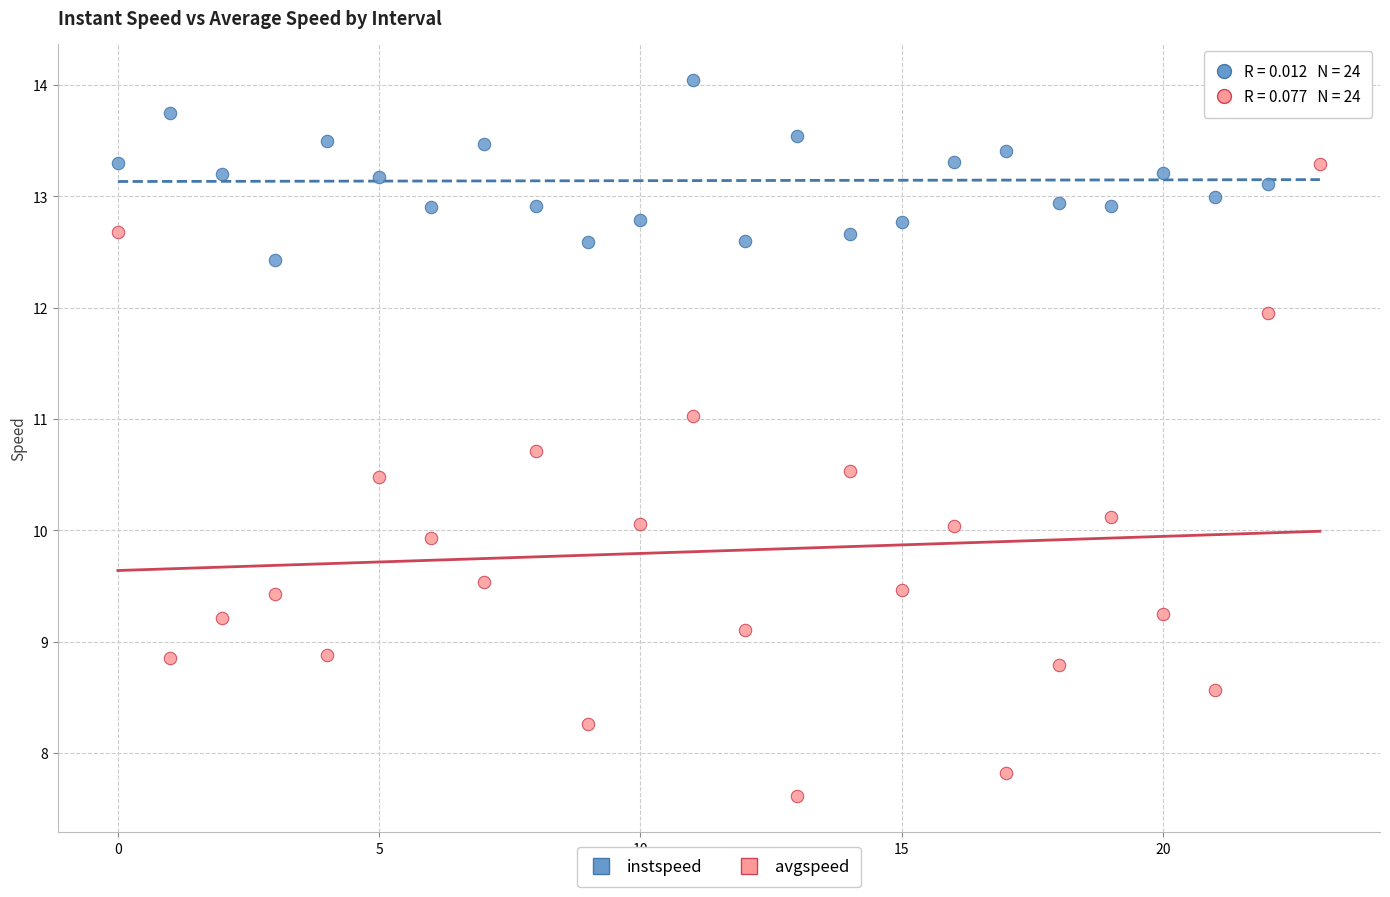

Which series contains the highest Y value?

instspeed